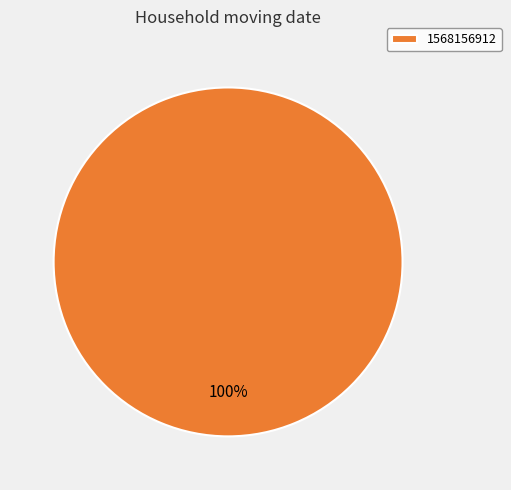

Count the number of slices in the pie.

1